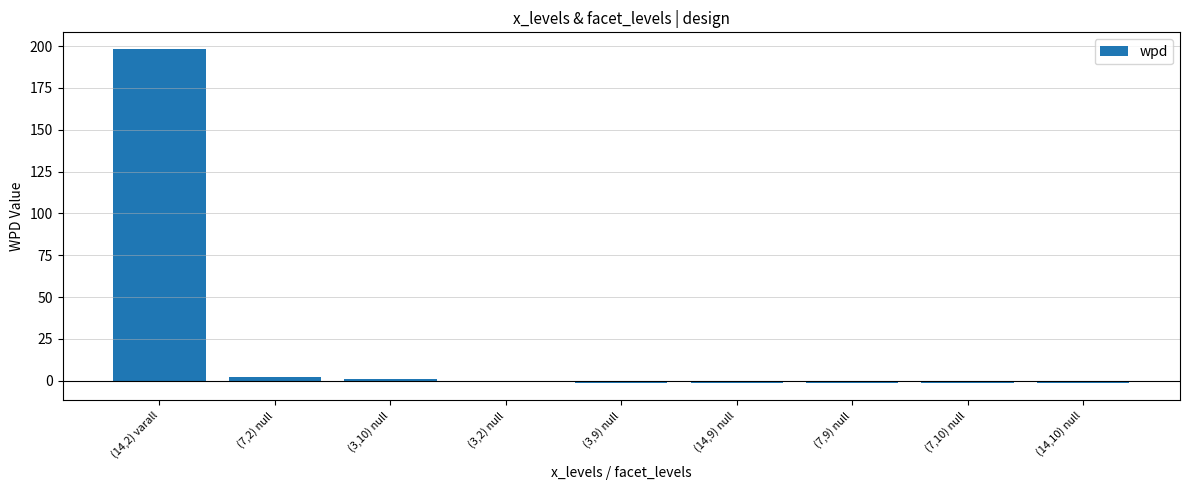

Which label corresponds to the largest value in the chart?

(14,2) varall